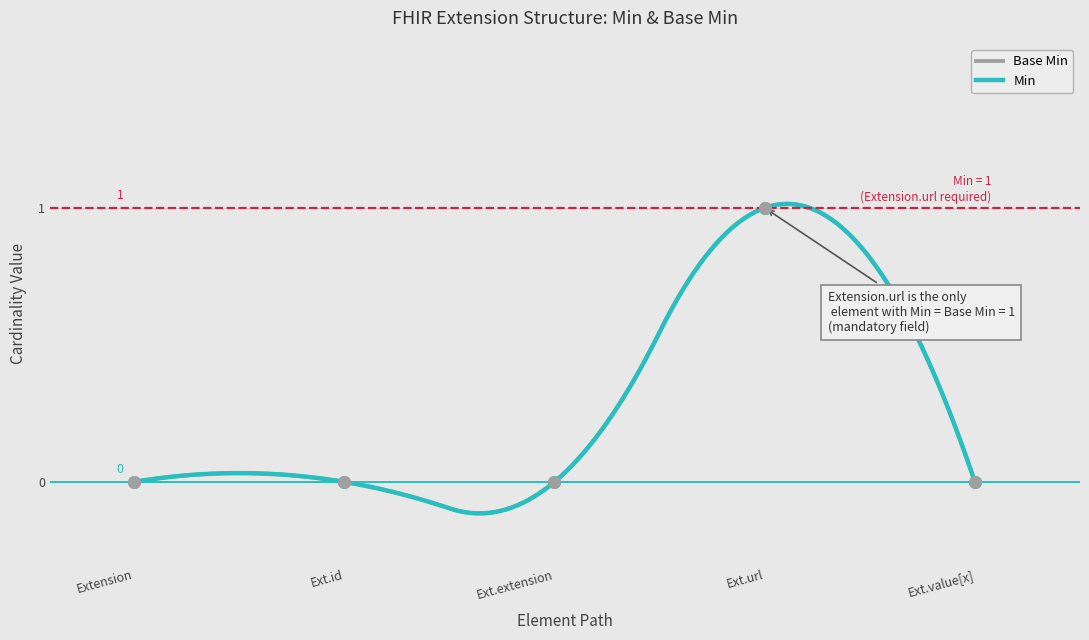

Which series reaches the maximum Y coordinate?

Min